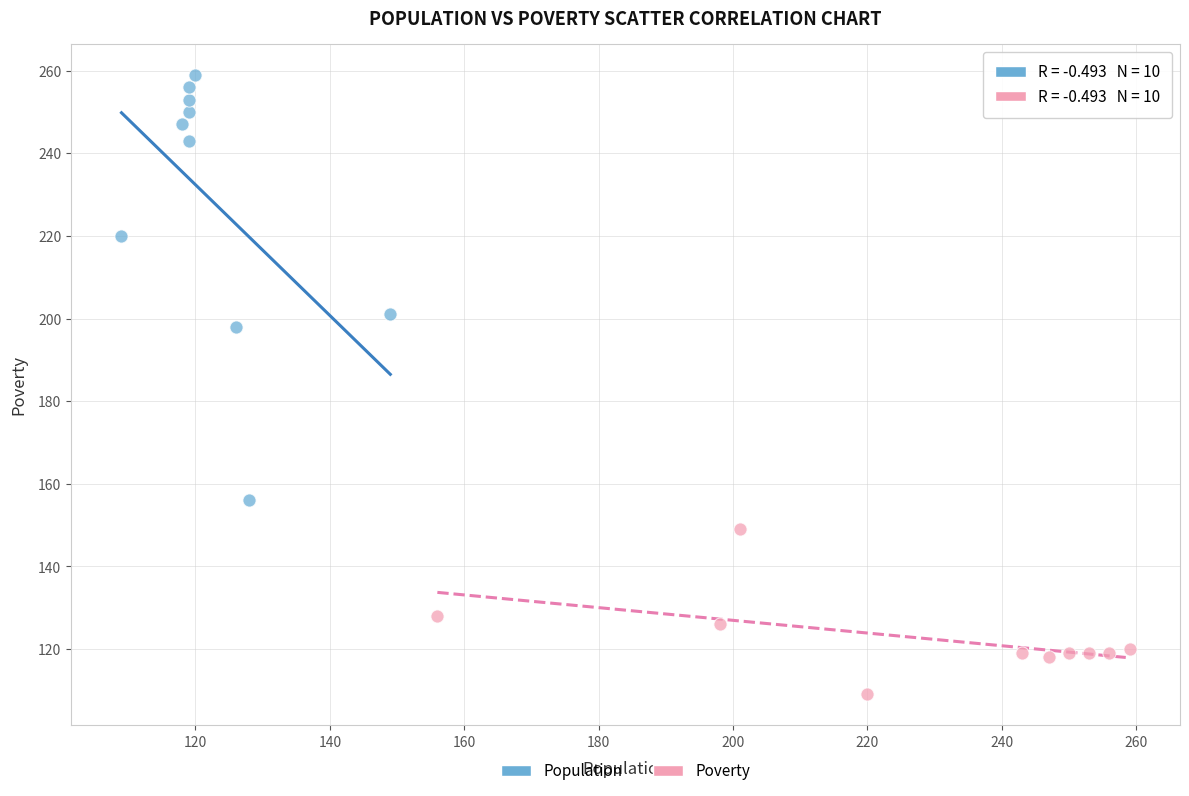

Which series contains the highest Y value?

Population